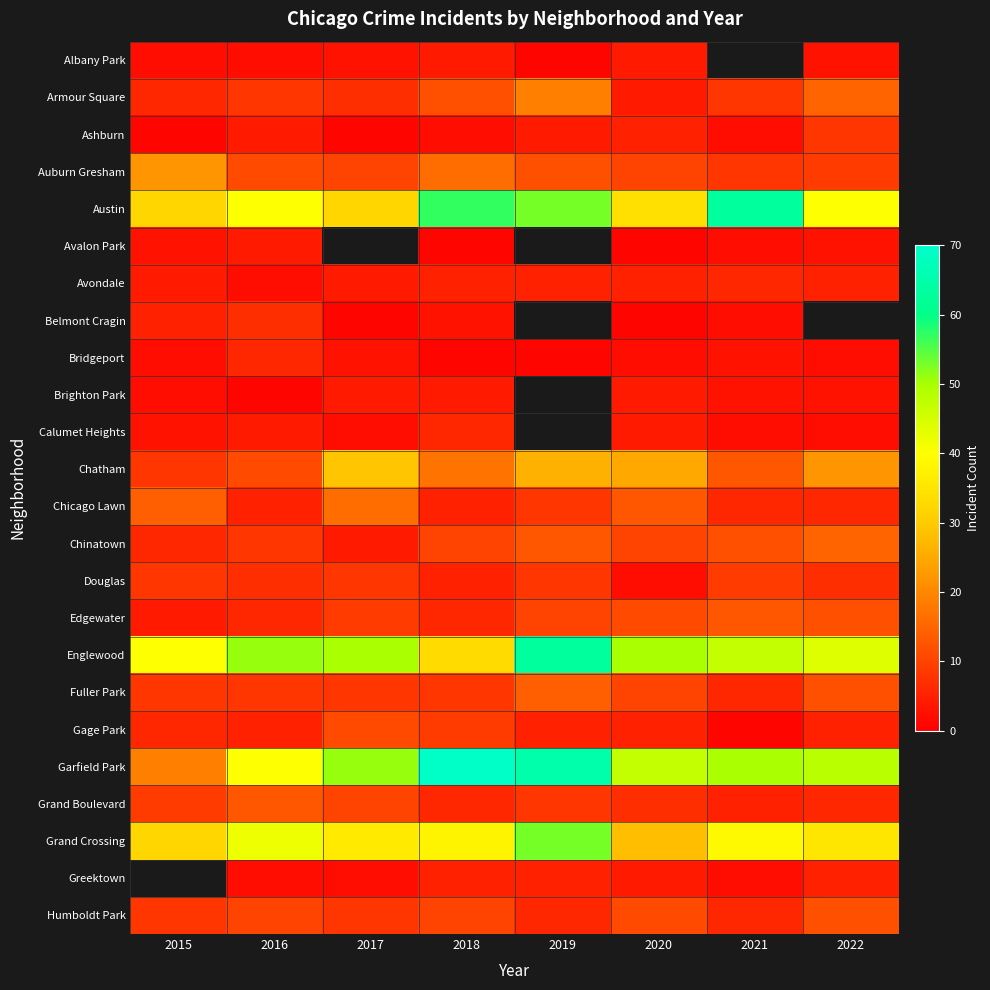

The Grand Crossing series shows 63.7 at 2017. True or false?

False